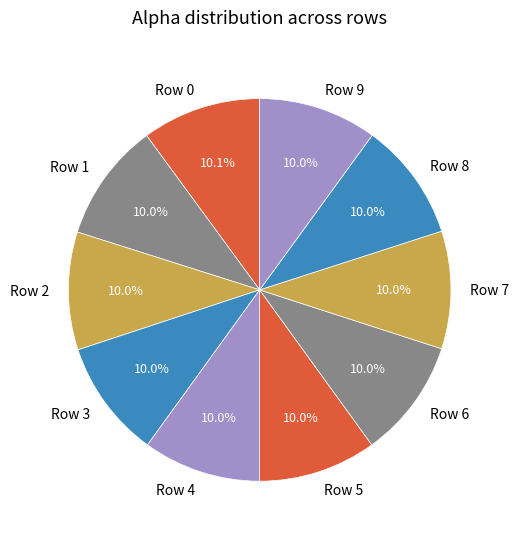

Is there any slice that represents more than half of the pie?

No